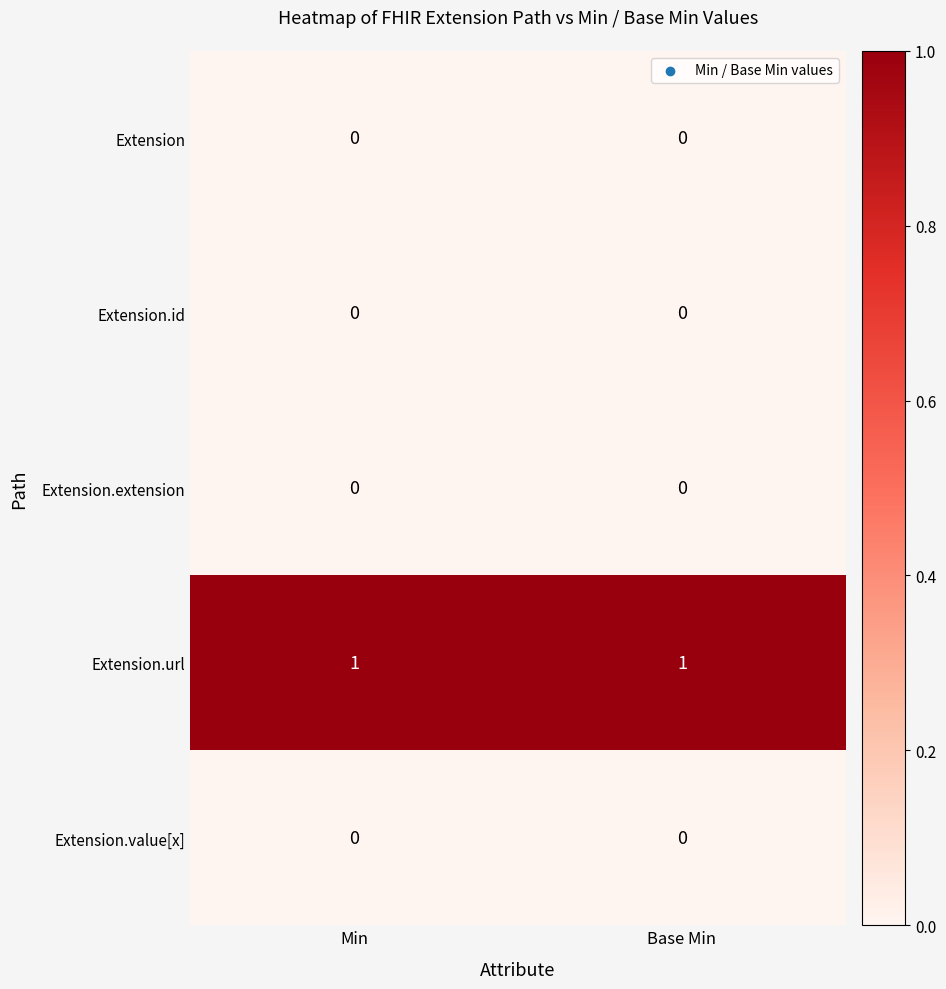

Is the value of Extension.url at Base Min greater than the value of Extension at Min?

Yes